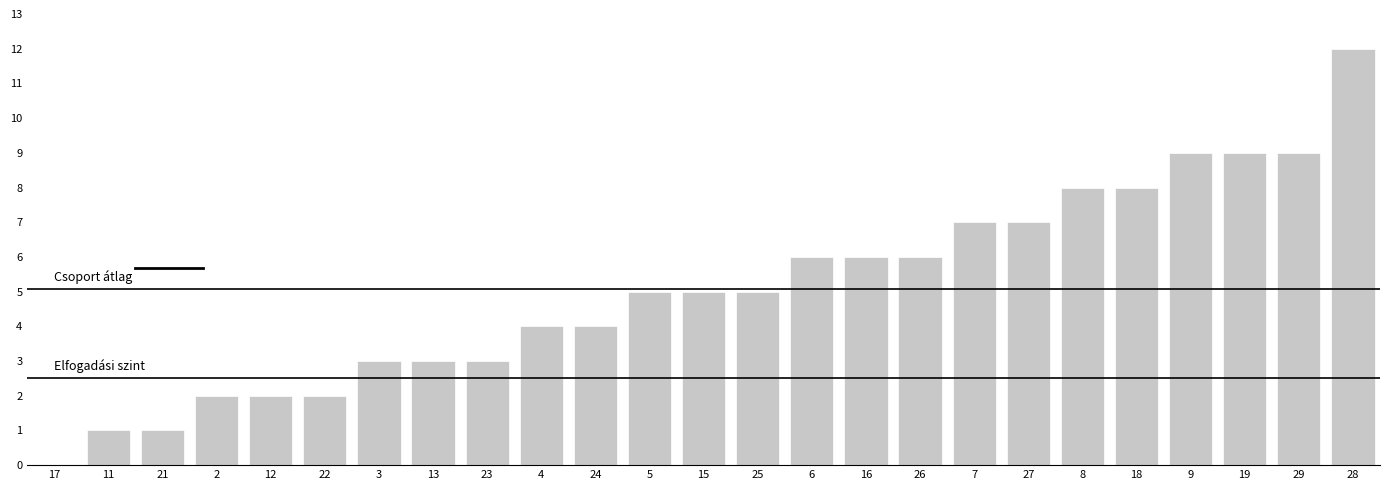

Between 21 and 3, which is larger?

3